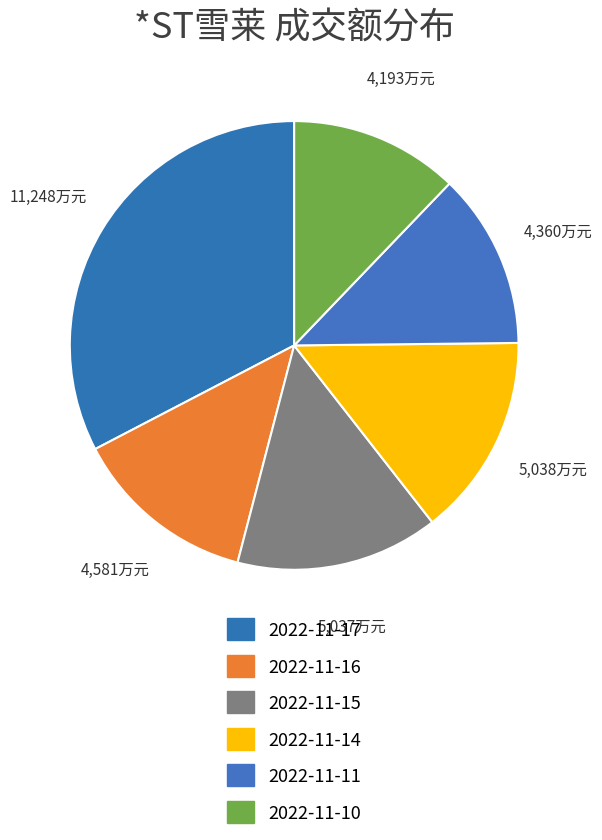

How many segments does this pie chart have?

6